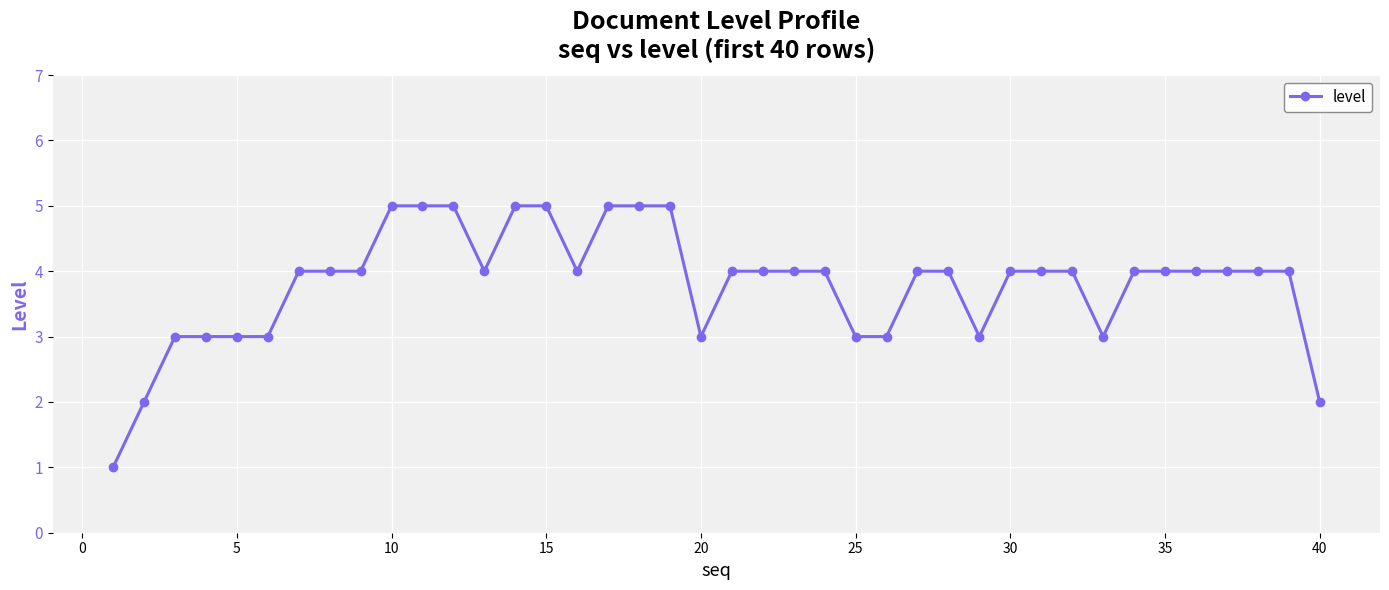

What is the difference between the maximum and minimum values?

4